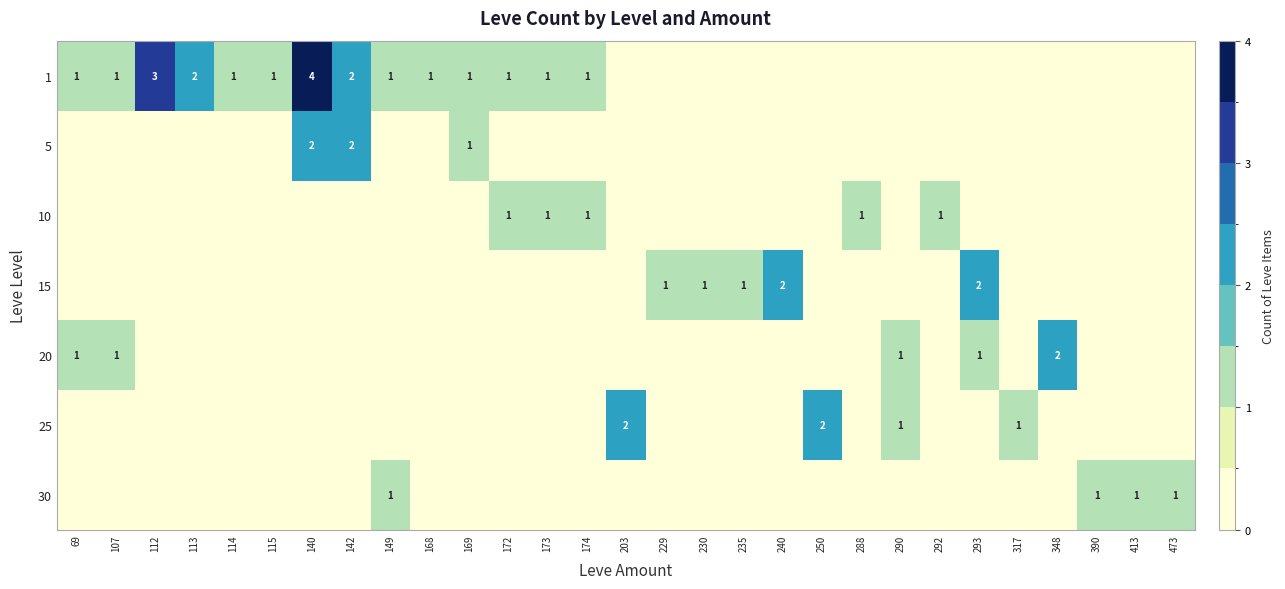

Is it true that 20 equals 2 at 293?

False